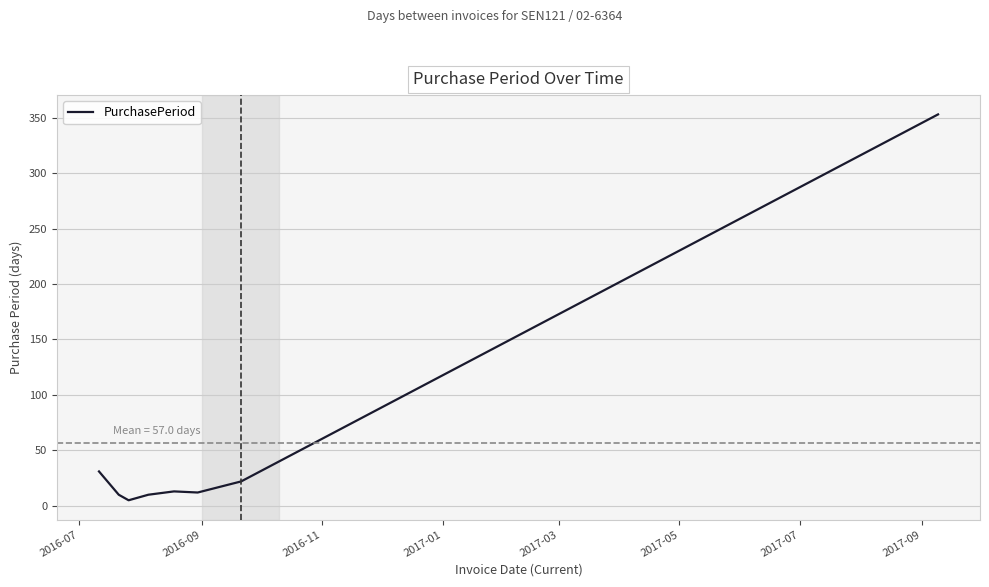

What is the difference between the maximum and minimum values?

348